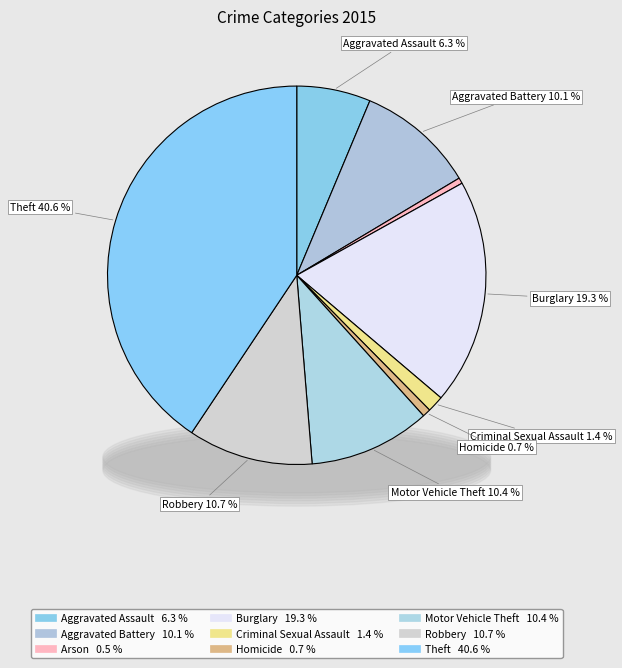

To the nearest percent, what is the difference between the Theft and Criminal Sexual Assault slice percentages?

39%